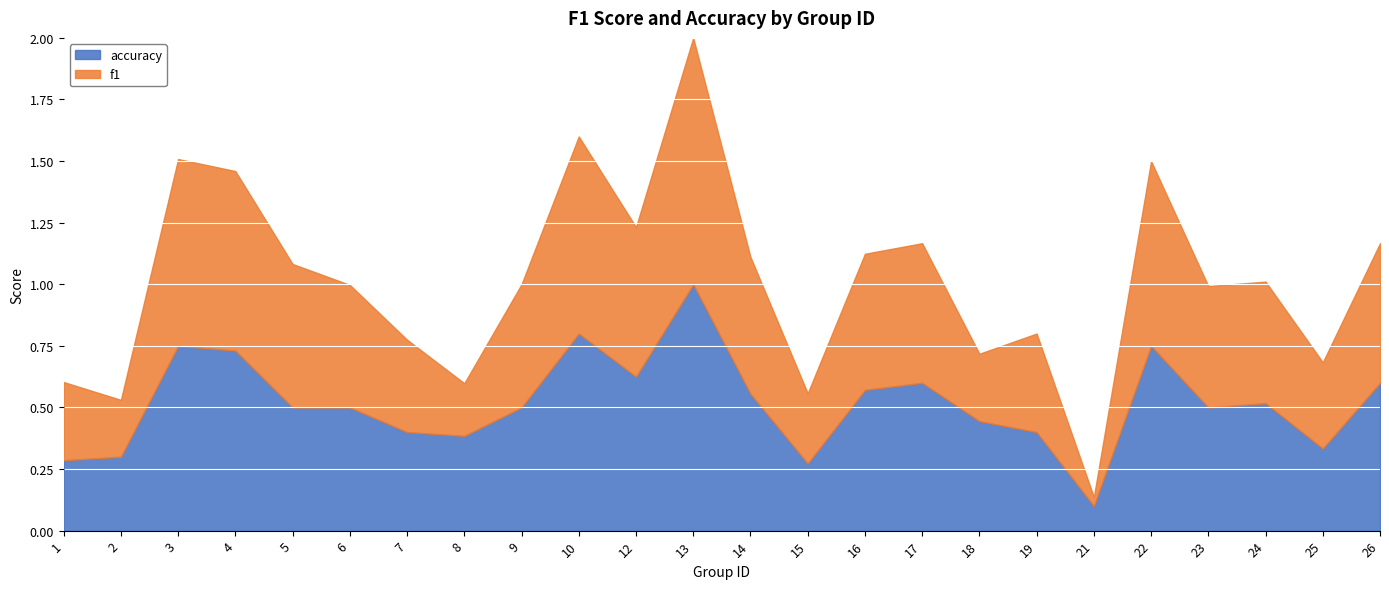

In accuracy, how many points are higher than both neighbors (excluding endpoints)?

6